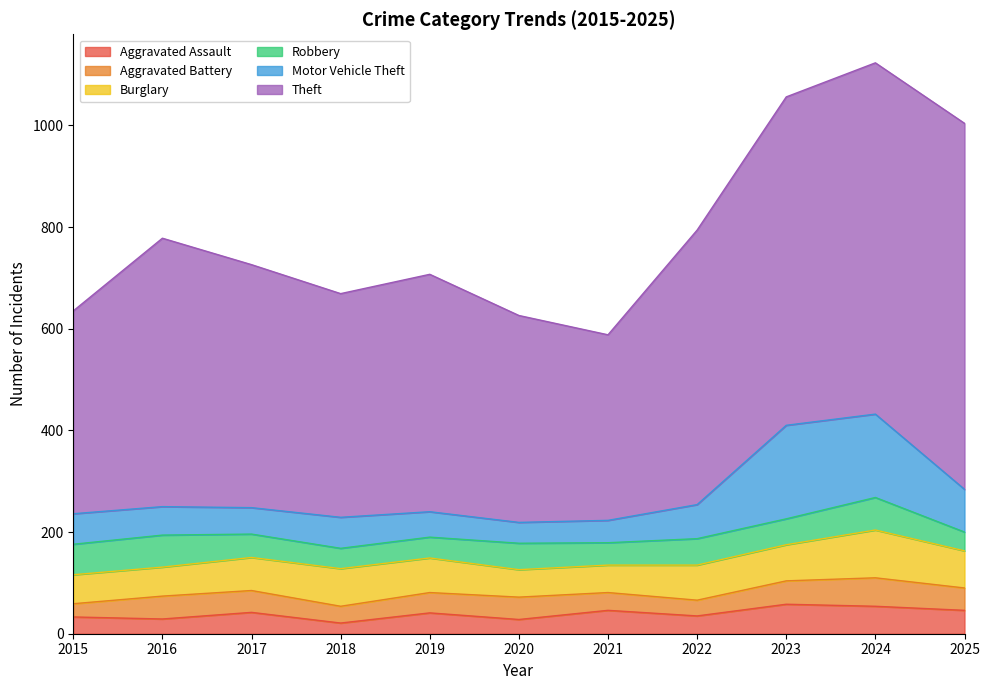

Rank the series at 2021 from lowest to highest value.

Aggravated Battery, Robbery, Motor Vehicle Theft, Aggravated Assault, Burglary, Theft